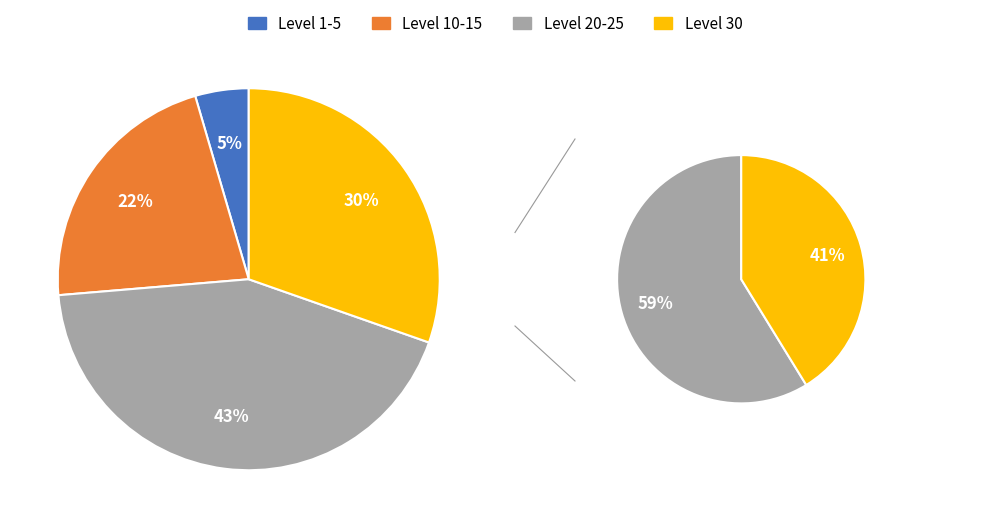

Which category has the smallest portion of the pie?

Leve Level 1